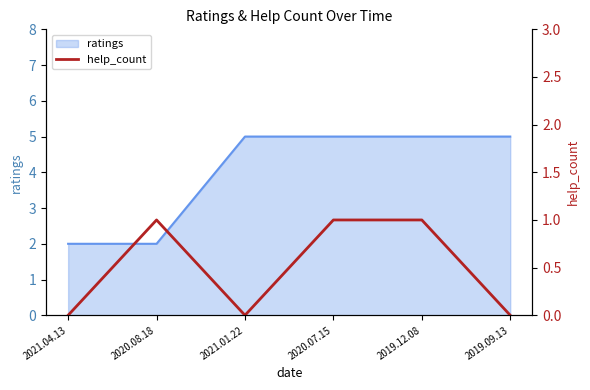

What is the label of the 2nd point from the left?

2020.08.18